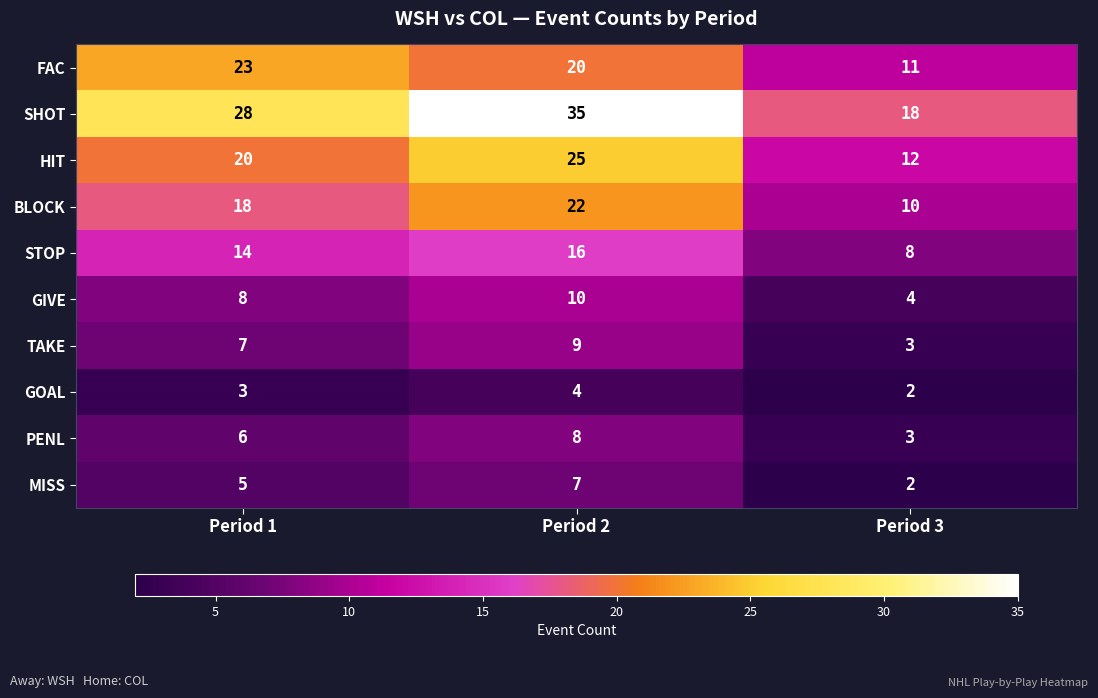

What is the difference between the maximum and minimum values in the GIVE series?

6